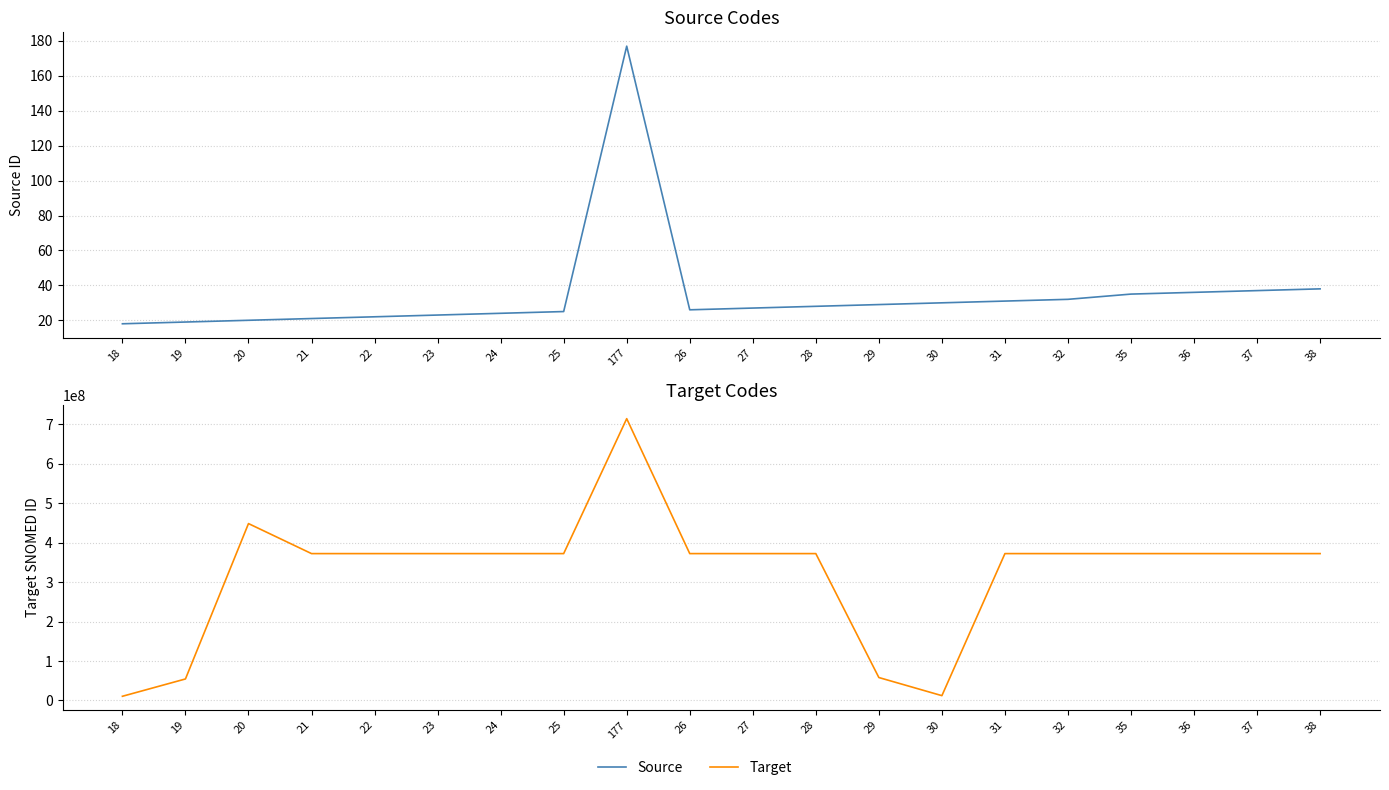

Where is the first local minimum for Source?

26